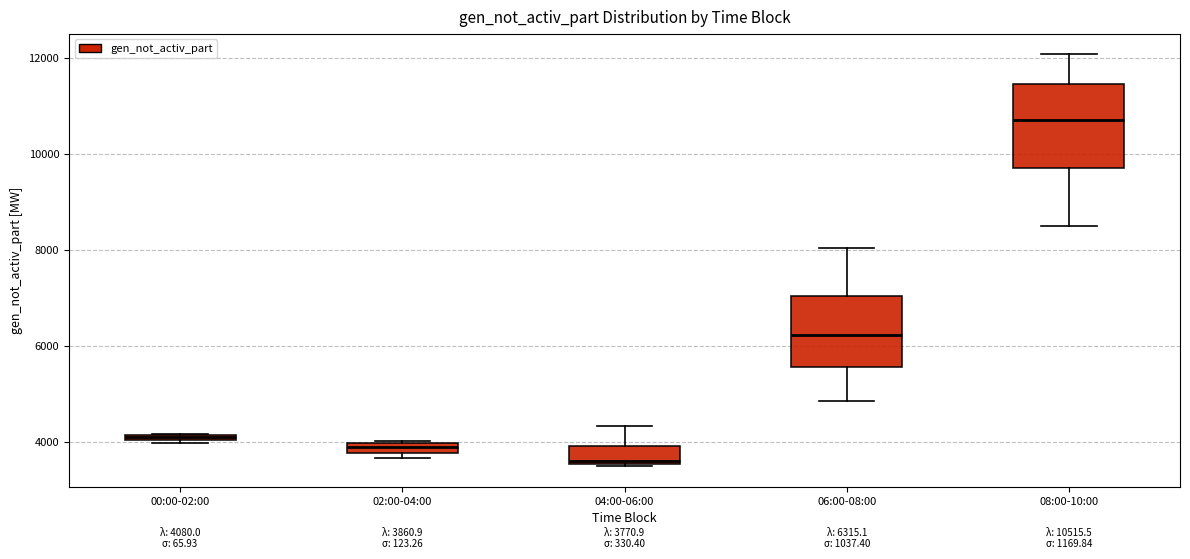

Which box's median line is the lowest?

04:00-06:00